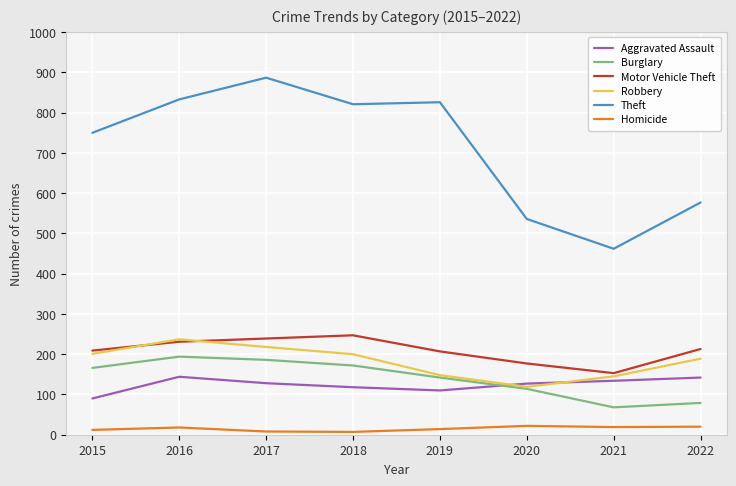

True or false: Homicide and Aggravated Assault cross at least once.

False